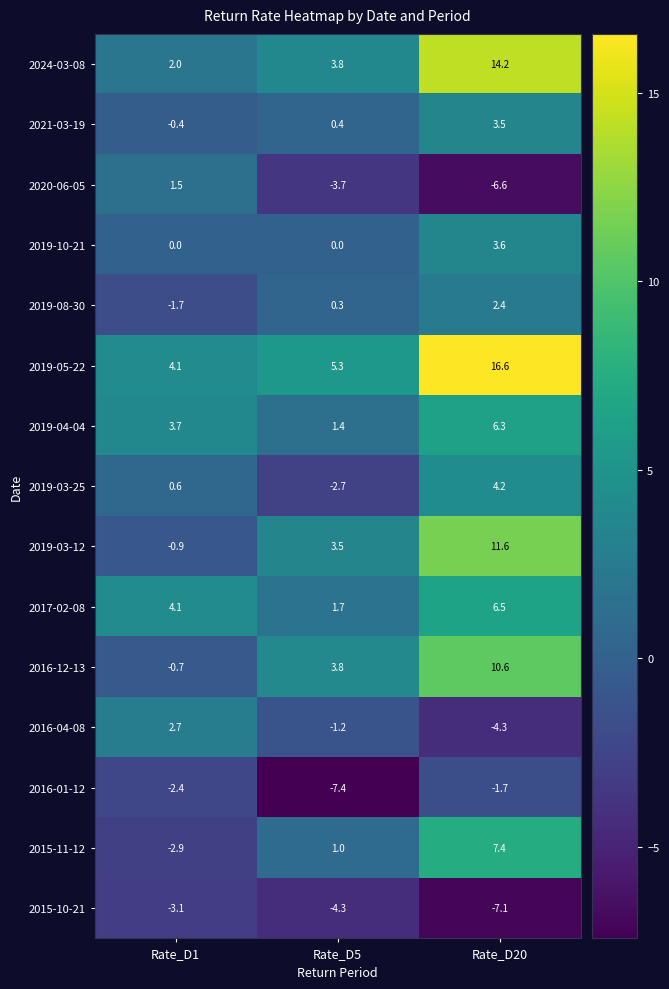

At which category is the sum across all series the highest?

Rate_D20